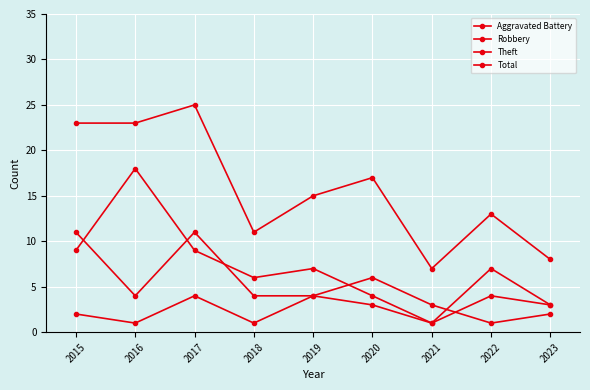

Does the chart display data point markers on the line(s)?

Yes